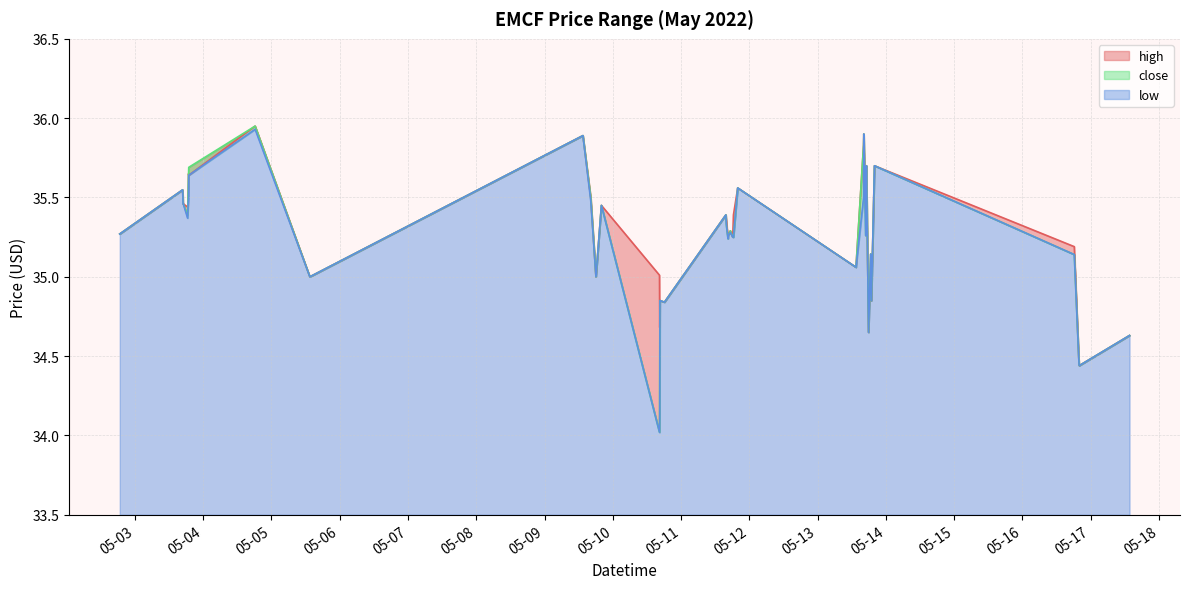

Is the value of low at 2022-05-03 18:30 greater than the value of high at 2022-05-17 13:40?

Yes